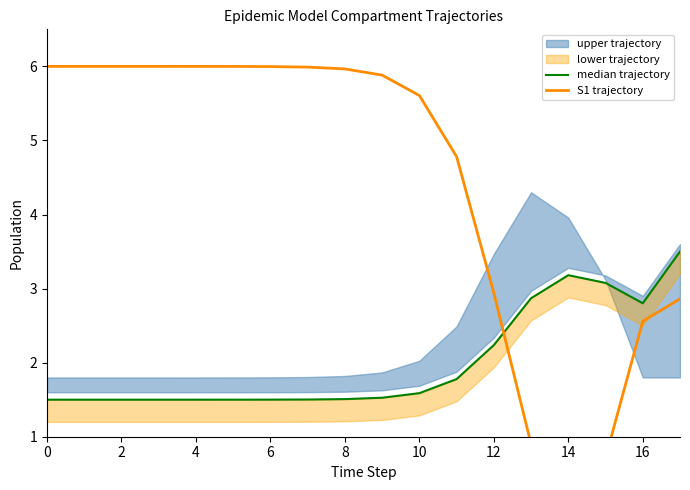

How many lines are shown in the chart?

2